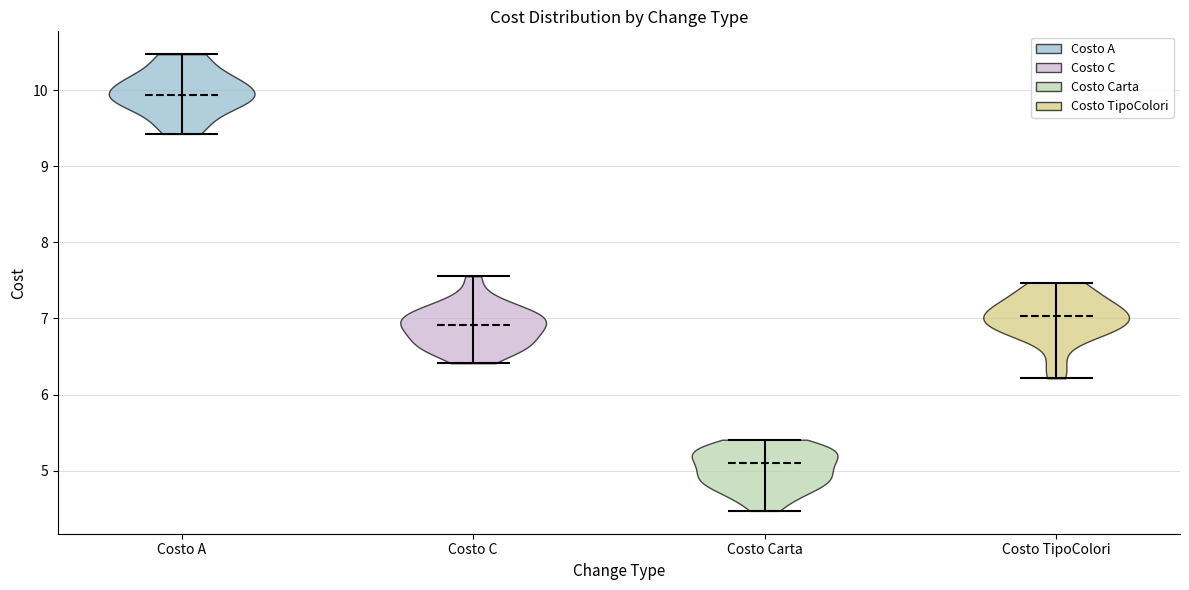

Which violin has the highest median line?

Costo A